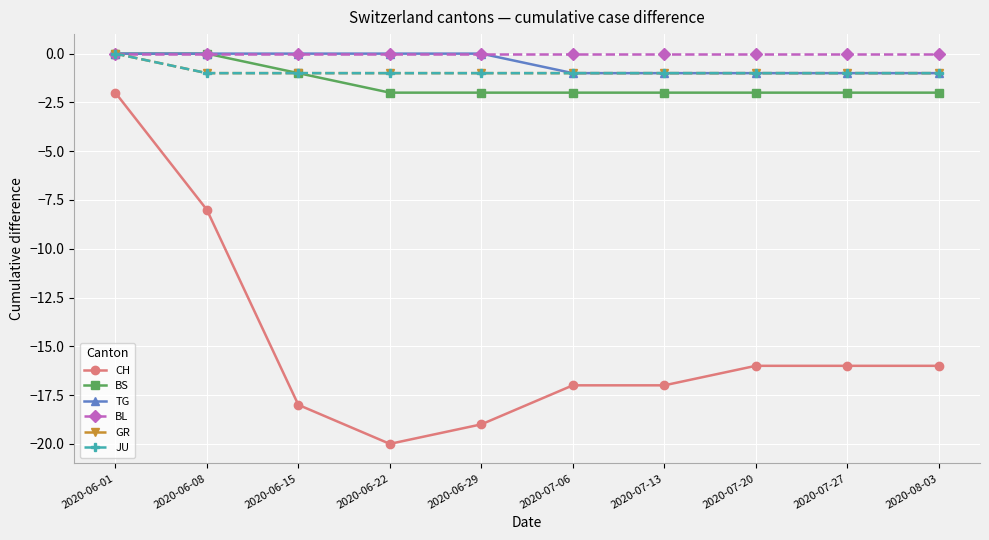

Is this an area chart (filled region under the line)?

No